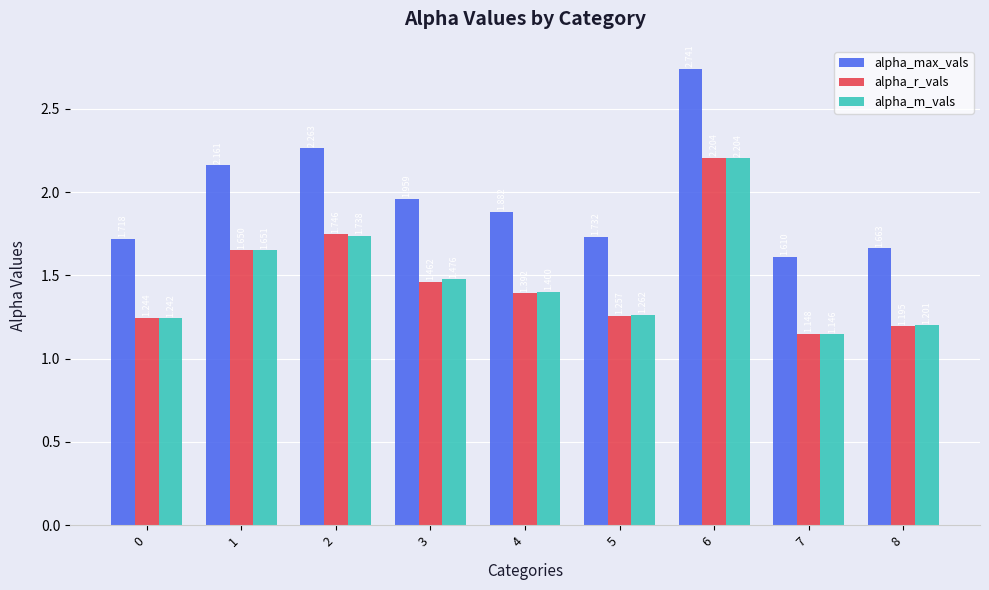

Which series has the largest range (max minus min)?

alpha_max_vals